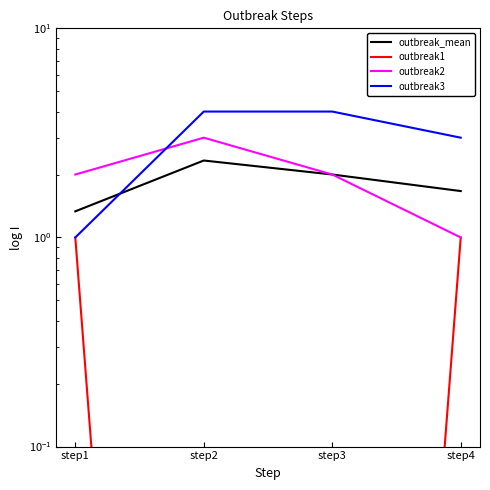

True or false: outbreak_mean has a value of 1.7 at step4.

True